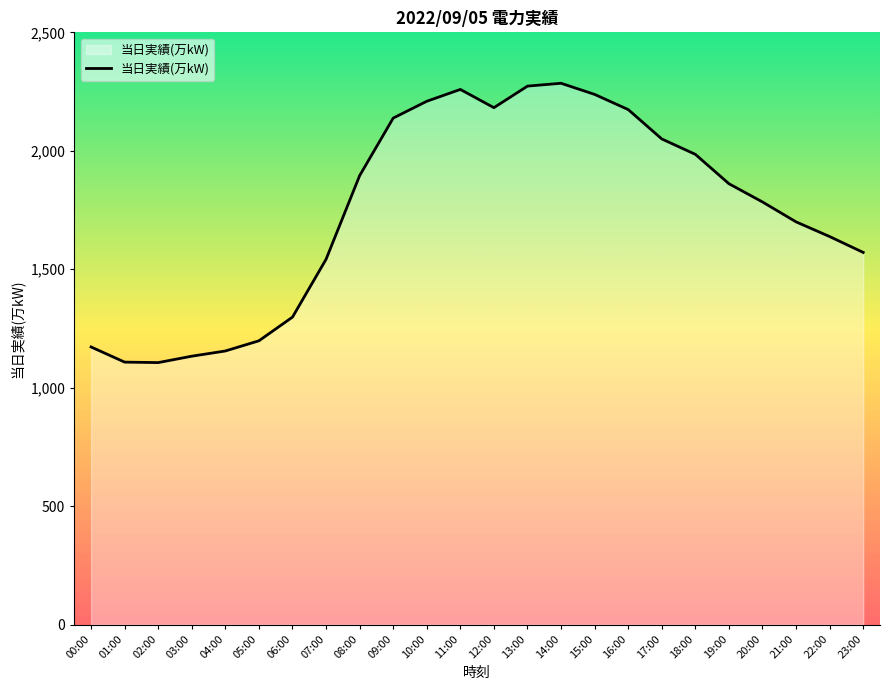

What is the greatest value displayed?

2285